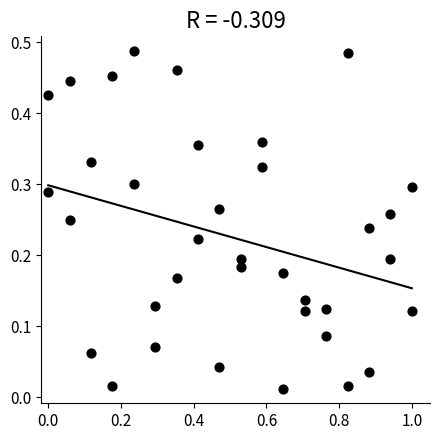

What is the range of X values (max minus min)?

1.0